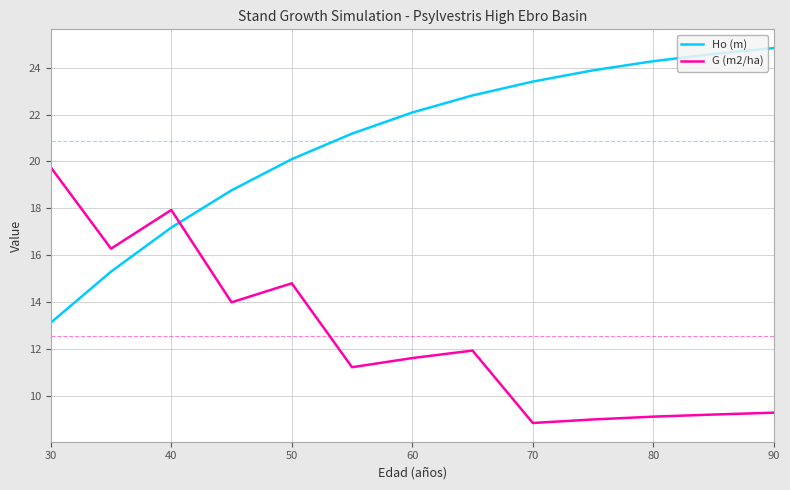

What is the difference between the maximum and minimum values in the Ho (m) series?

11.7